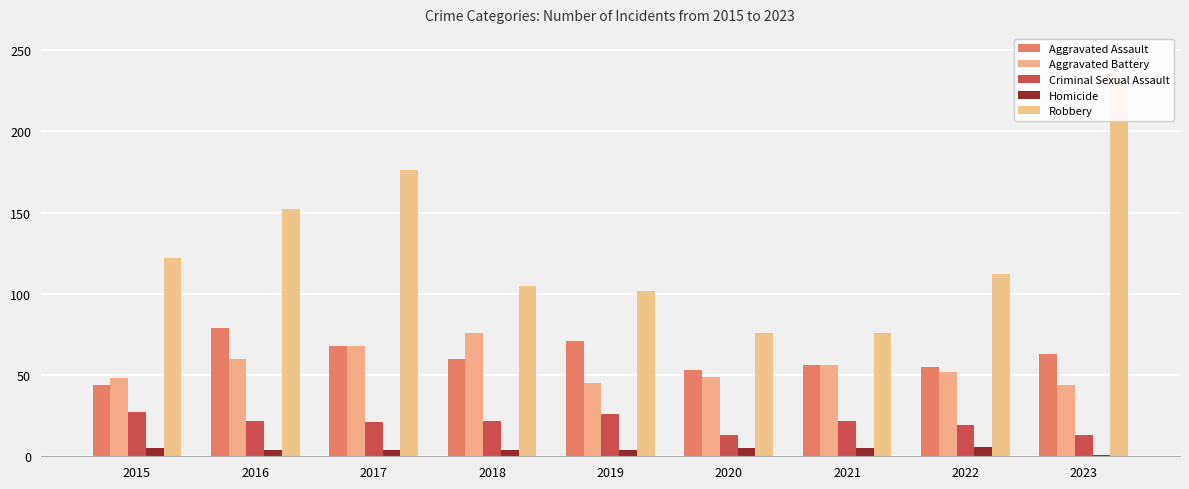

Between 2017 and 2020, which is larger?

2017